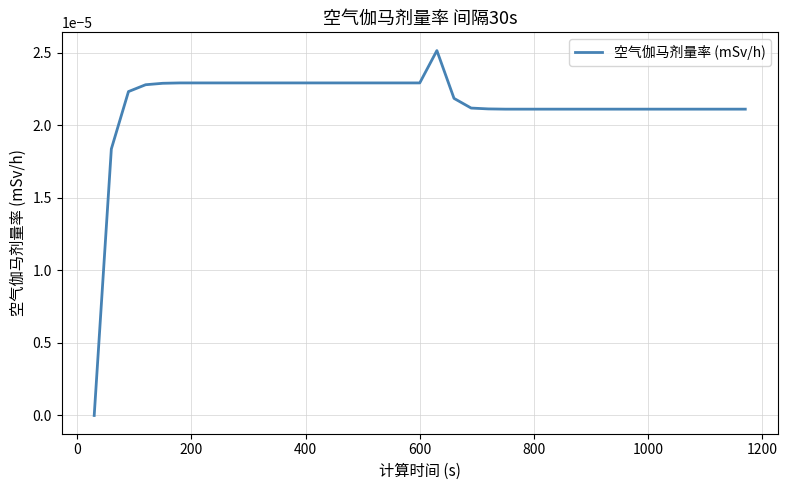

How many lines are shown in the chart?

1